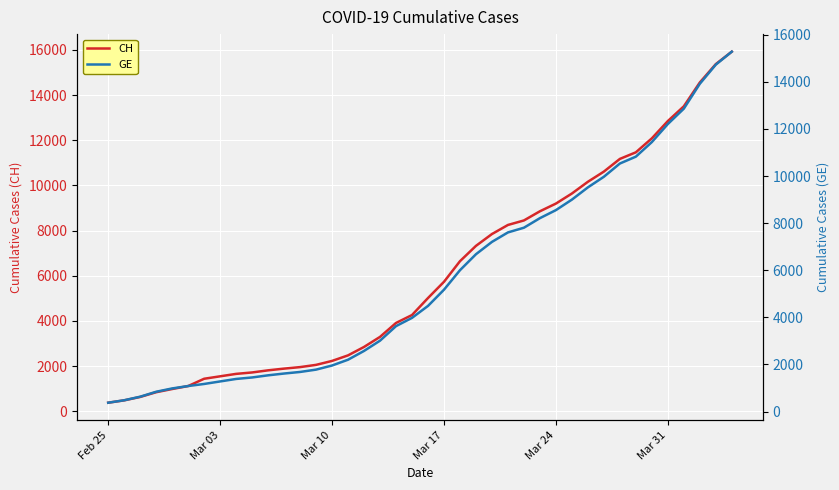

True or false: CH and GE intersect in this chart.

False